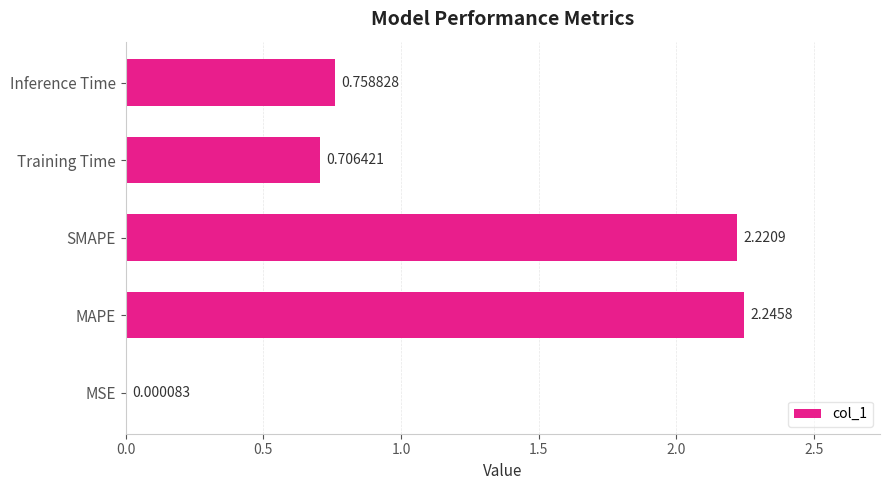

Between MSE and SMAPE, which is larger?

SMAPE